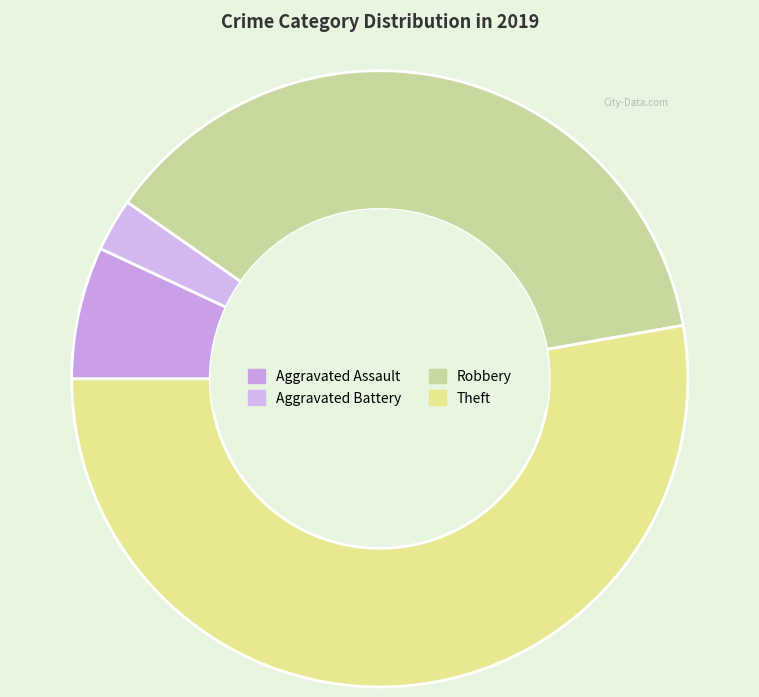

What percentage is NOT represented by Aggravated Battery?

97.2%